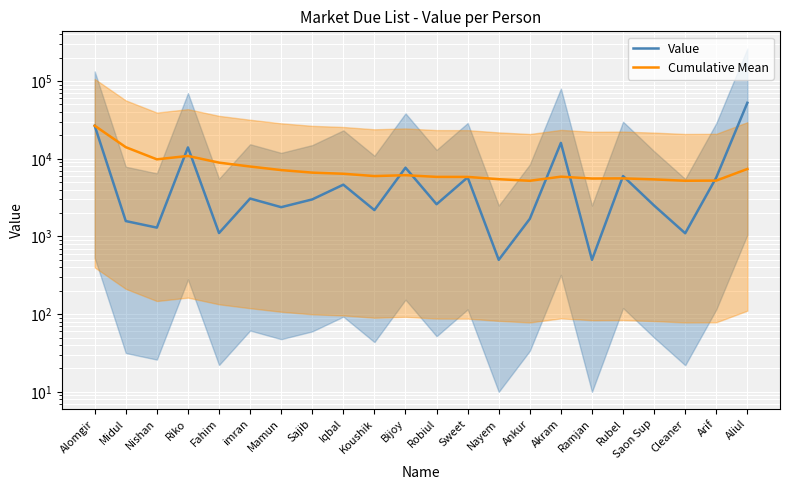

Which series ends up on top after the final intersection of Cumulative Mean and Value?

Value